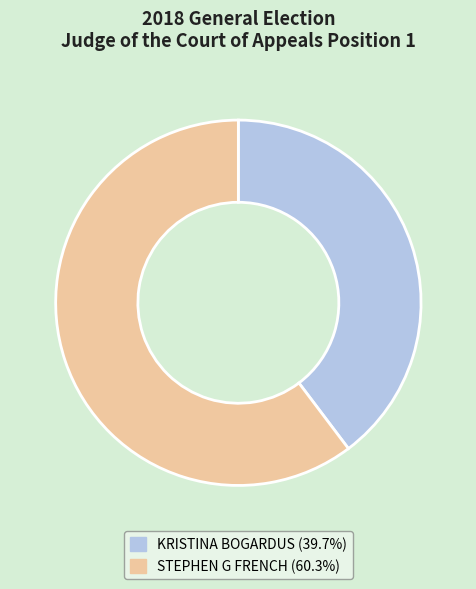

Is there a majority slice in this chart?

Yes